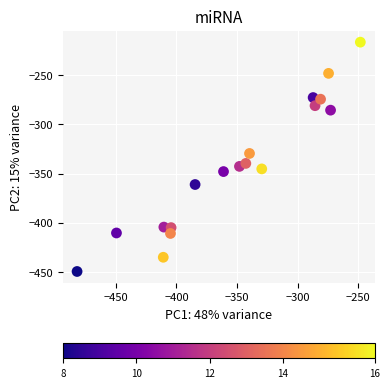

What is the range of Y values (max minus min)?

233.1